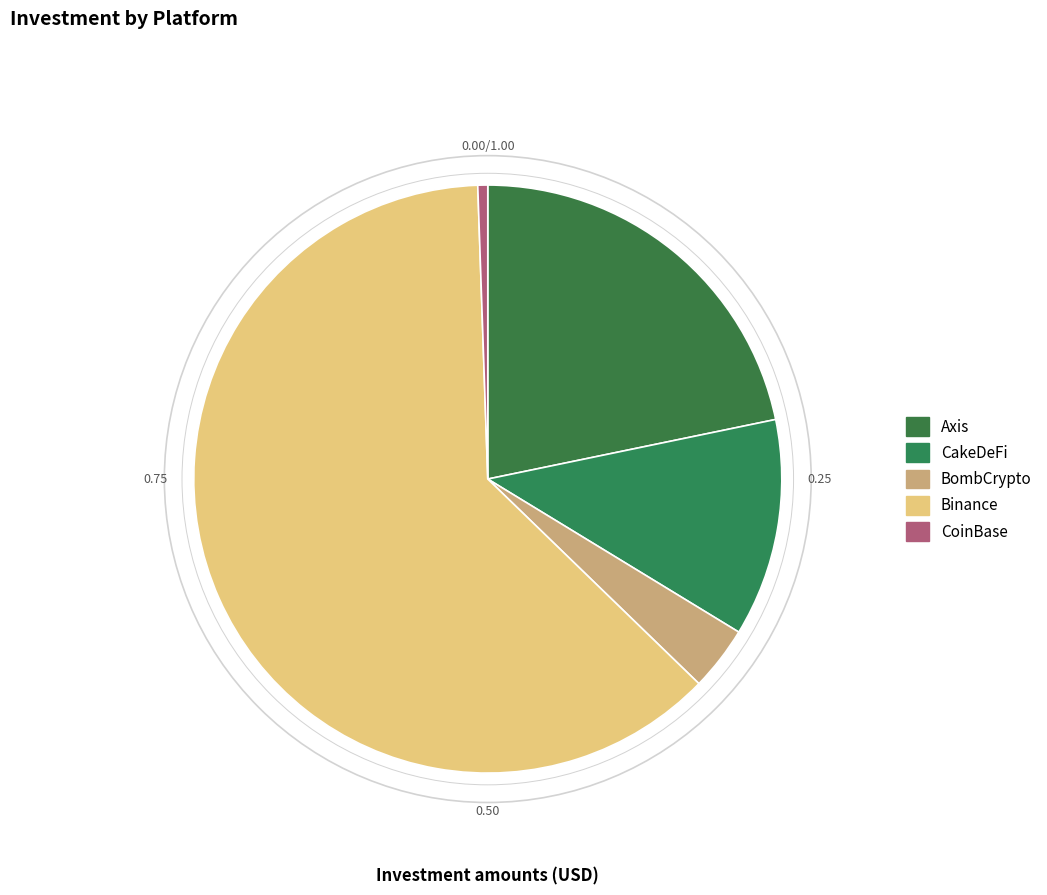

Rank the categories by value from highest to lowest.

Binance, Axis, CakeDeFi, BombCrypto, CoinBase